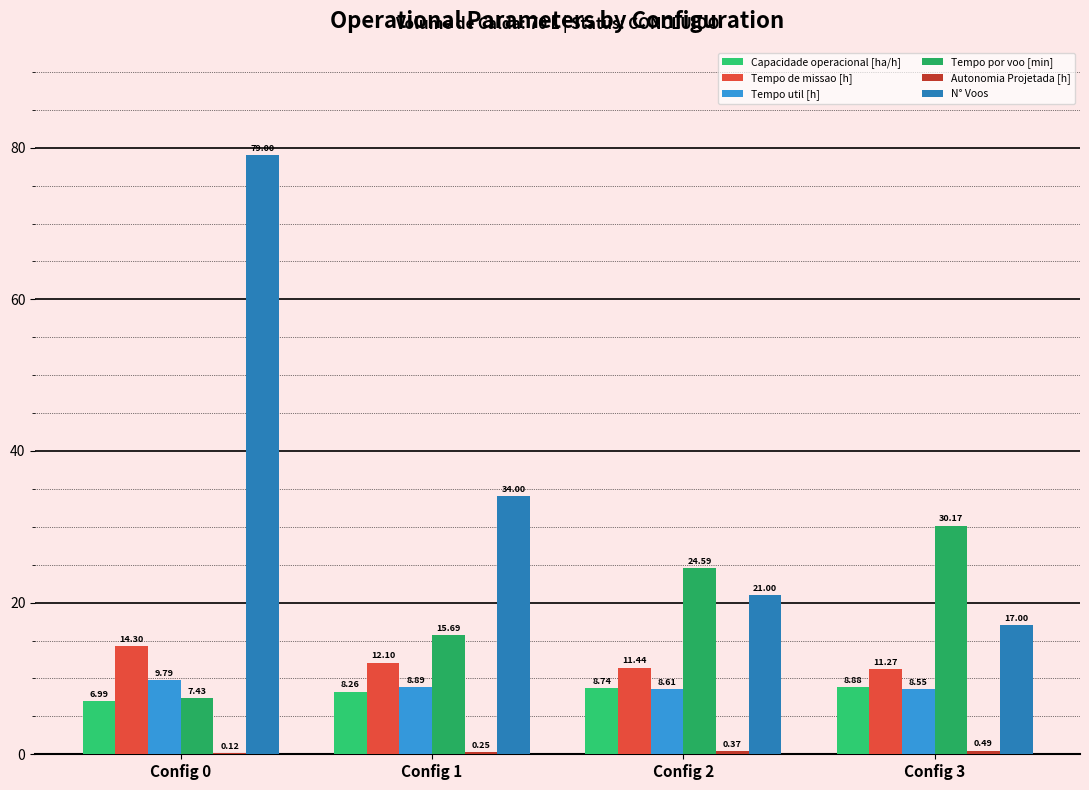

Reading right to left, extract all data points from this chart.

Capacidade operacional [ha/h]: 8.9	8.7	8.3	7.0
Tempo de missao [h]: 11.3	11.4	12.1	14.3
Tempo util [h]: 8.6	8.6	8.9	9.8
Tempo por voo [min]: 30.2	24.6	15.7	7.4
Autonomia Projetada [h]: 0.5	0.4	0.2	0.1
N° Voos: 17.0	21.0	34.0	79.0